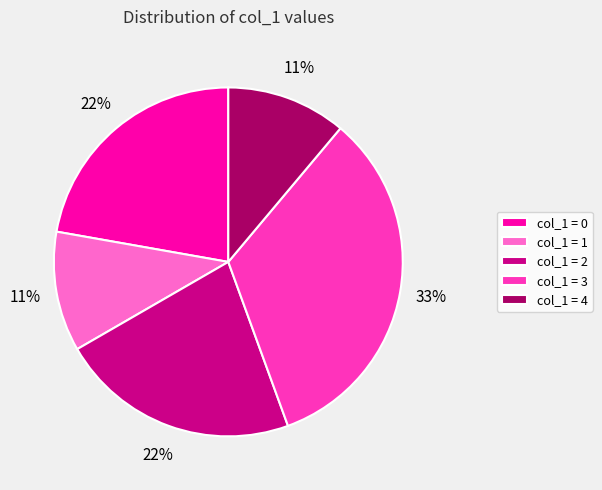

To the nearest percent, what is the combined percentage of col_1 = 0 and col_1 = 2?

44%